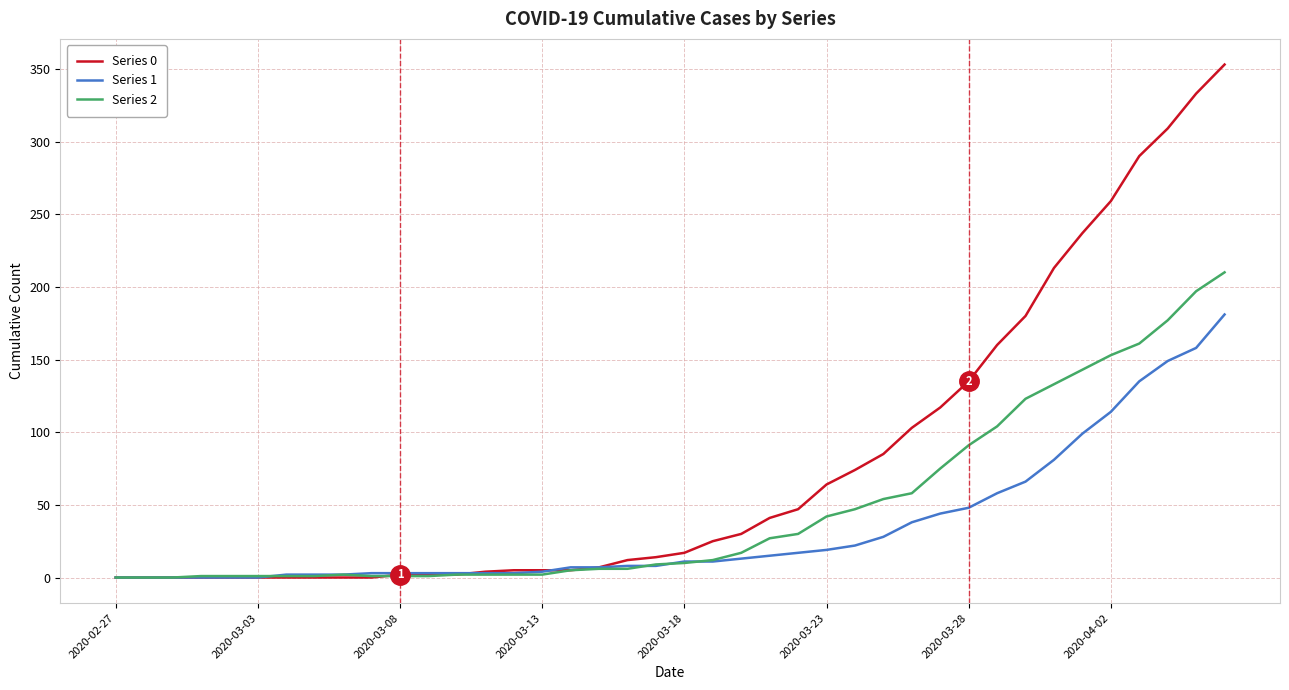

Which series has the widest spread of values?

Series 0